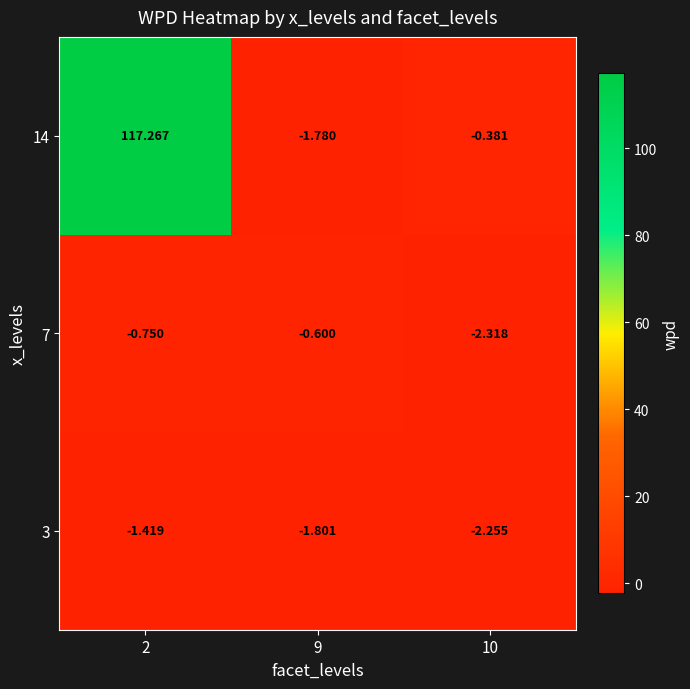

Is the value of 7 at 2 greater than the value of 14 at 10?

No